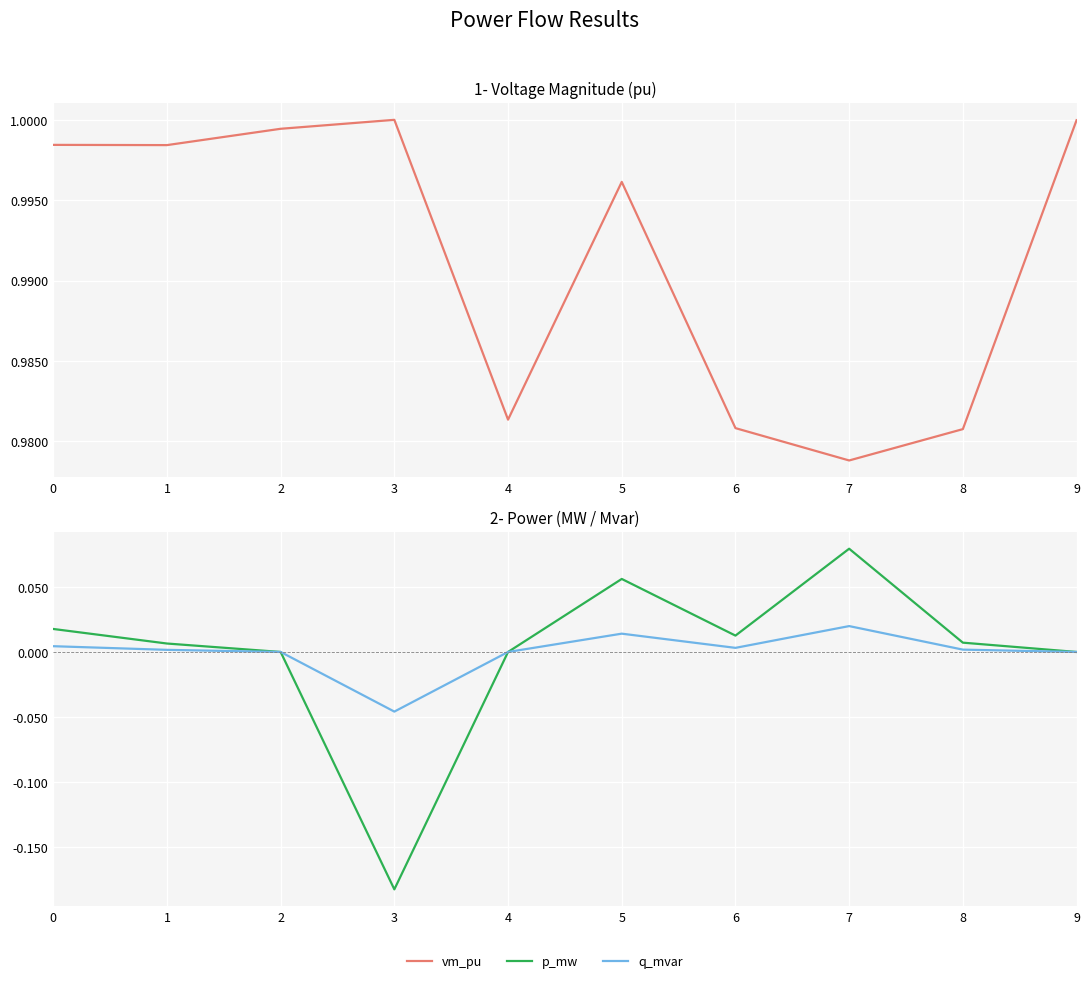

What is the total value across all series at 4?

1.0